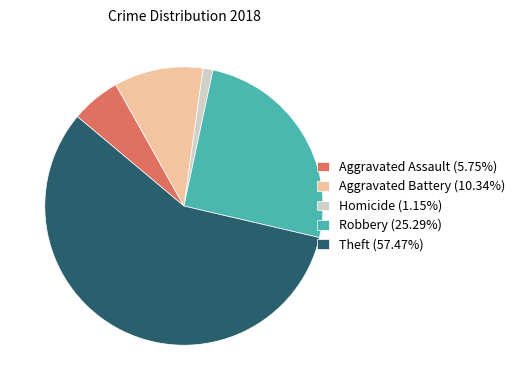

How many segments does this pie chart have?

5